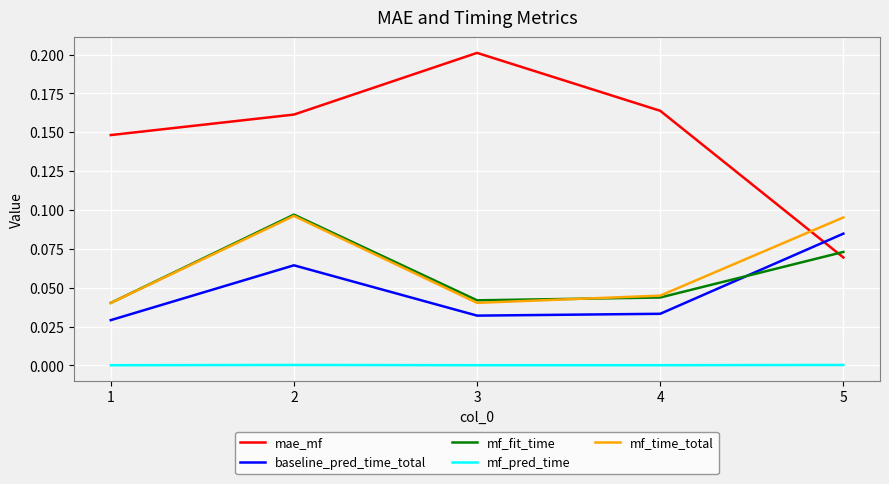

How many intersections are there between mf_time_total and mae_mf?

1